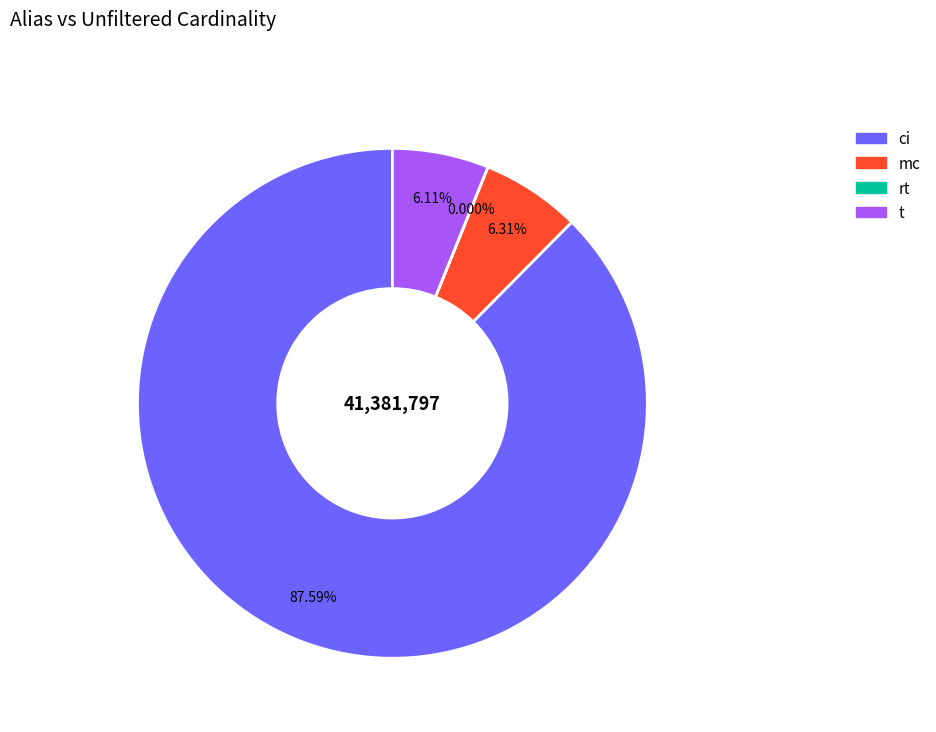

The mc slice represents 1% of the pie. True or false?

False